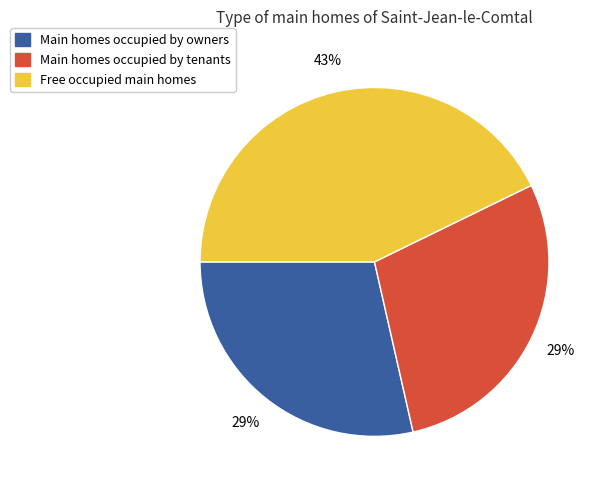

Is there any slice that represents more than half of the pie?

No